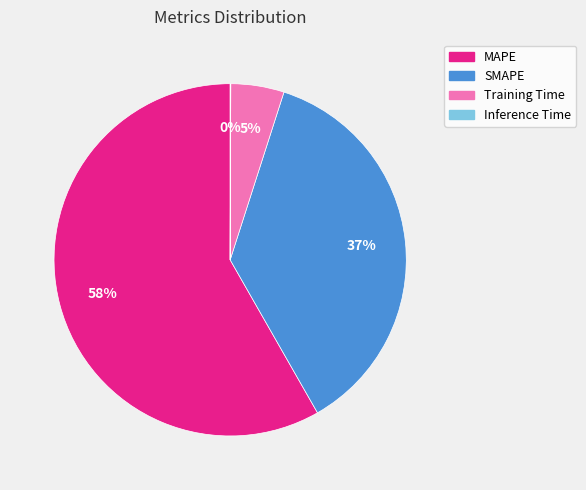

To the nearest percent, what portion does MAPE represent?

58%